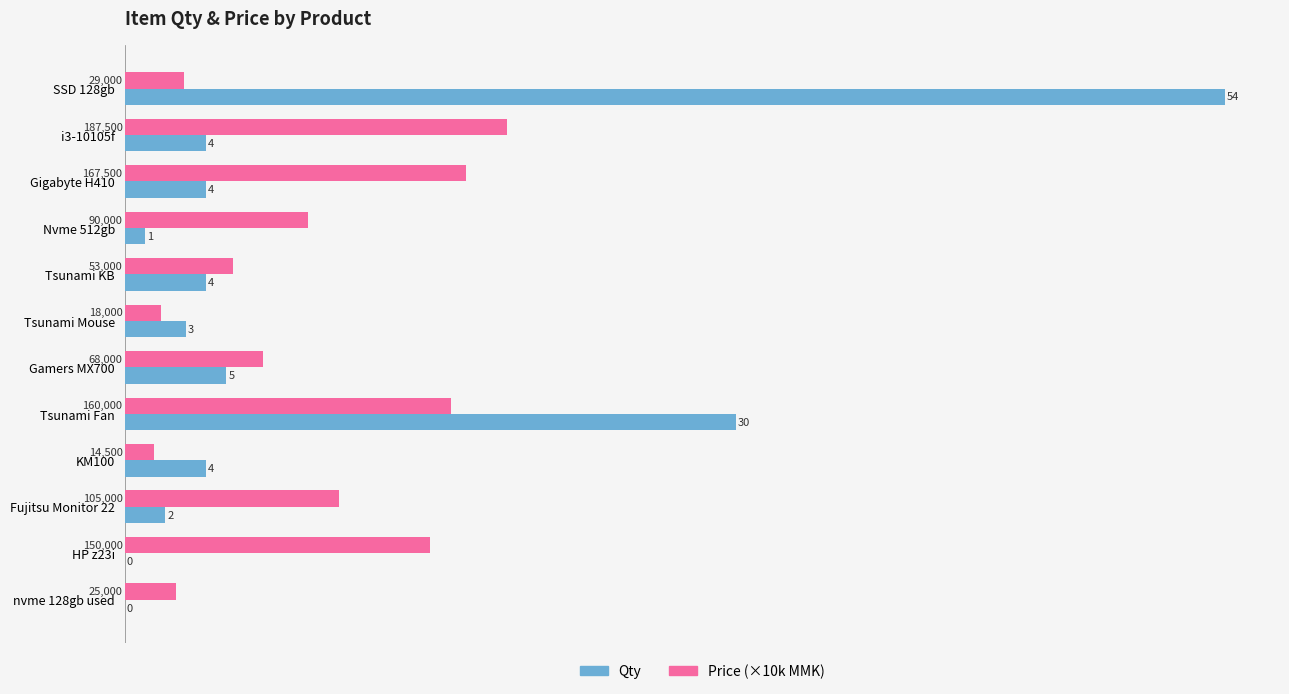

Which category has the highest value across all series?

SSD 128gb